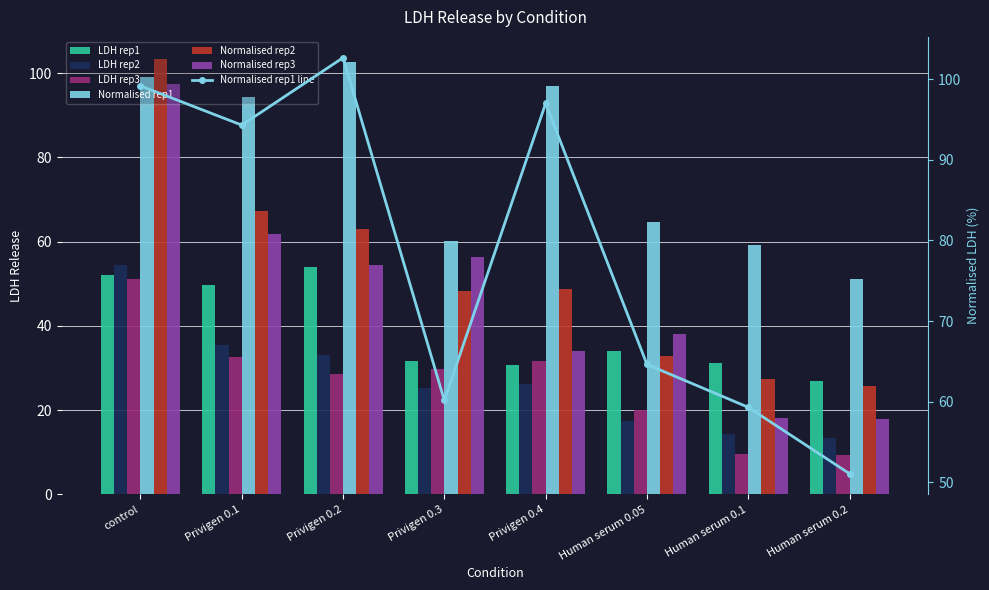

Which label corresponds to the smallest value in the chart?

Human serum 0.2